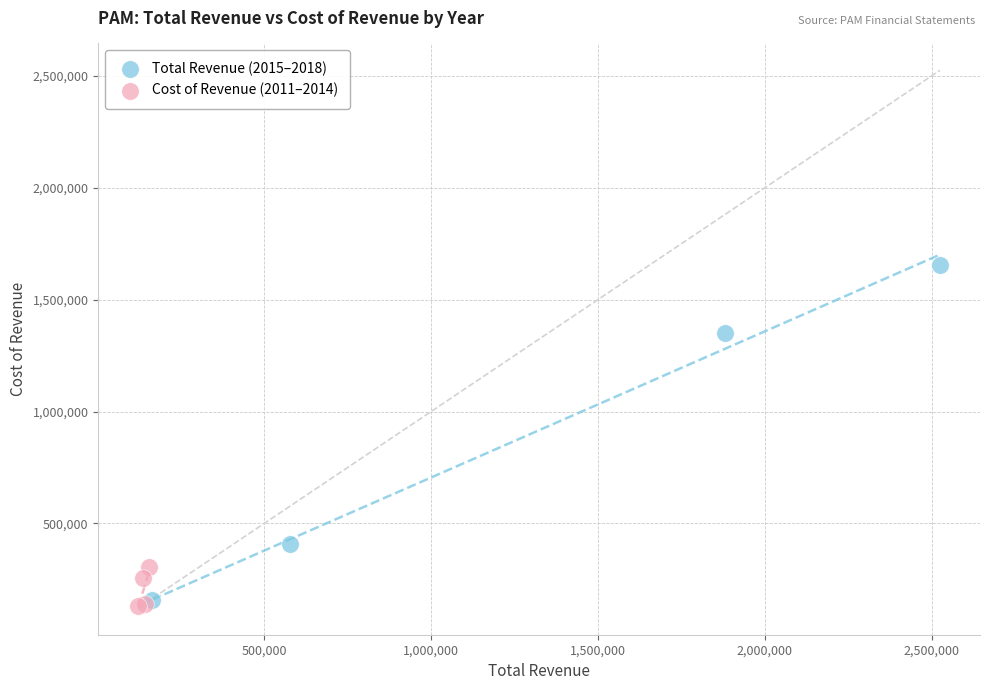

Which series reaches the maximum Y coordinate?

Total Revenue (2015–2018)